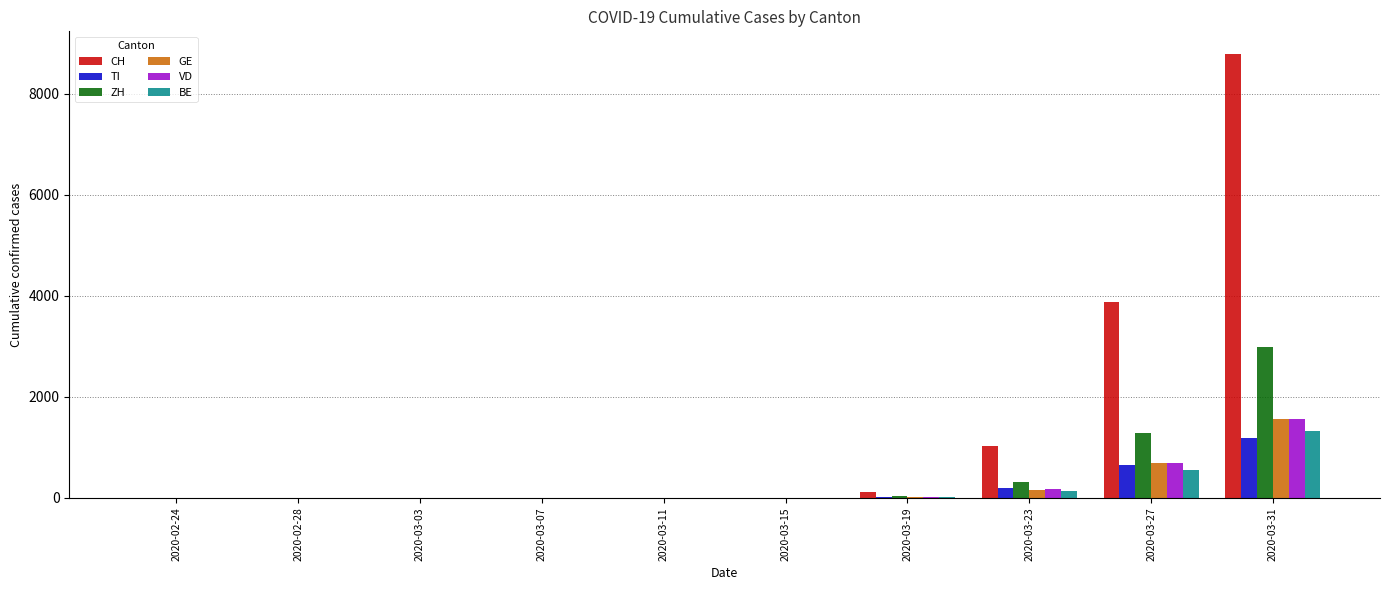

Are the bars grouped side by side (vs. stacked)?

Yes